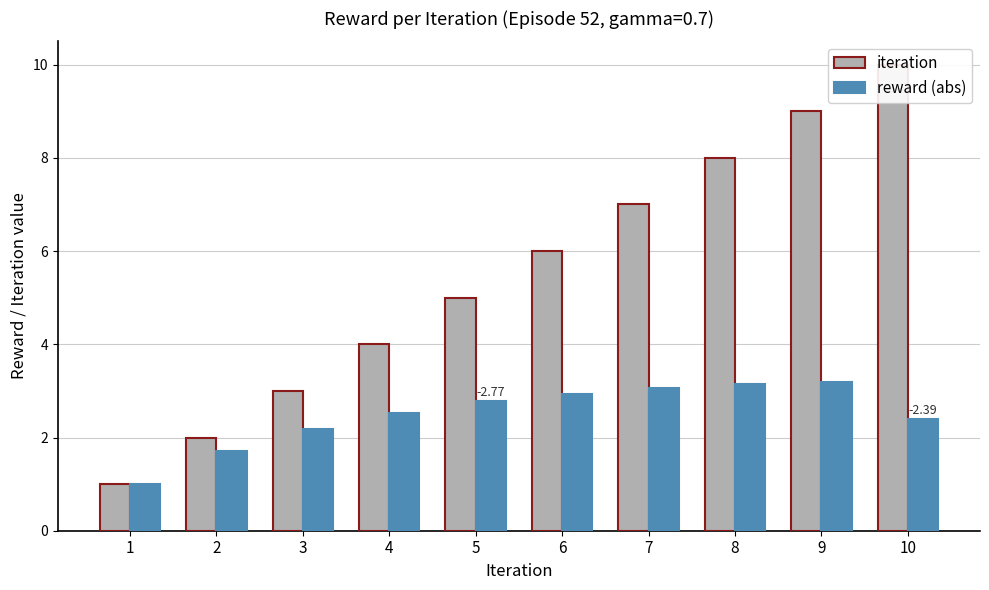

Reading left to right, what are all the values shown in this chart?

iteration: 1=1.0	2=2.0	3=3.0	4=4.0	5=5.0	6=6.0	7=7.0	8=8.0	9=9.0	10=10.0
reward (abs): 1=1.0	2=1.7	3=2.2	4=2.5	5=2.8	6=2.9	7=3.1	8=3.1	9=3.2	10=2.4